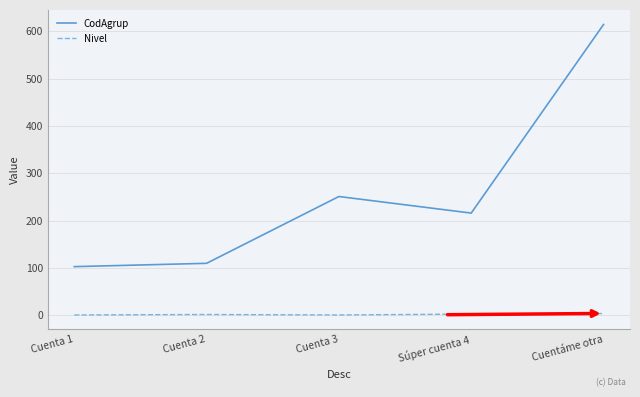

Where is CodAgrup nearest to the value 358?

Cuenta 3